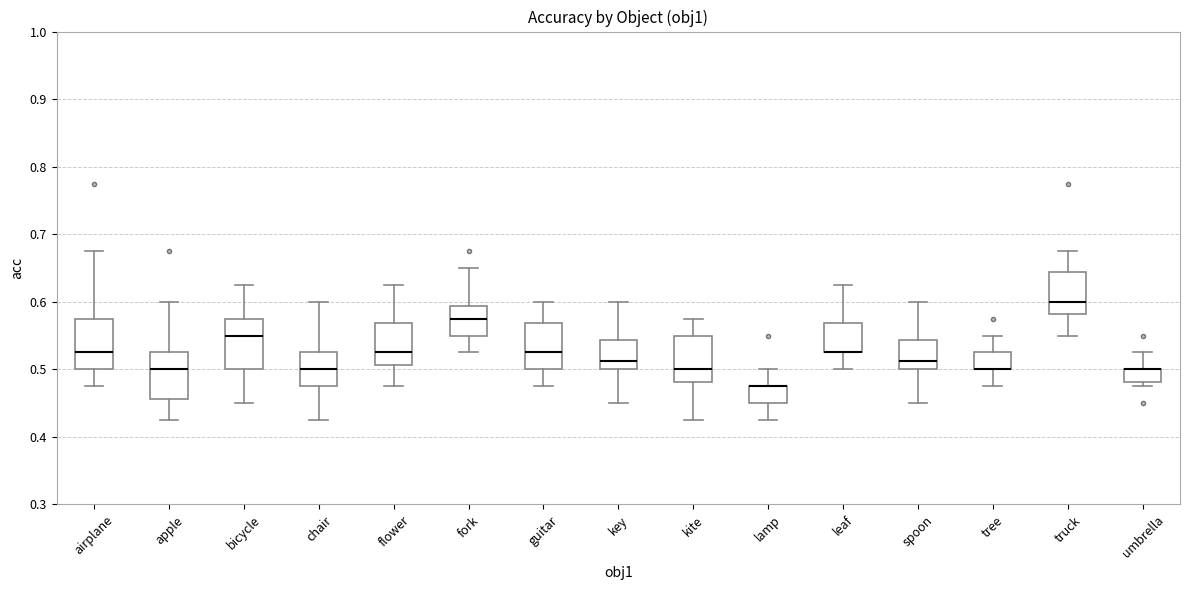

Reading left to right, transcribe this box plot: for each box, give where its median line is, the range the box spans, and where its two whiskers end, as read against the y-axis. The values are not printed on the chart, so give them approximately, as read against the axis.

airplane: median 0.53, box 0.50 to 0.58, whiskers 0.48 to 0.68
apple: median 0.50, box 0.46 to 0.53, whiskers 0.43 to 0.60
bicycle: median 0.55, box 0.50 to 0.58, whiskers 0.45 to 0.63
chair: median 0.50, box 0.48 to 0.53, whiskers 0.43 to 0.60
flower: median 0.53, box 0.51 to 0.57, whiskers 0.48 to 0.63
fork: median 0.58, box 0.55 to 0.59, whiskers 0.53 to 0.65
guitar: median 0.53, box 0.50 to 0.57, whiskers 0.48 to 0.60
key: median 0.51, box 0.50 to 0.54, whiskers 0.45 to 0.60
kite: median 0.50, box 0.48 to 0.55, whiskers 0.43 to 0.58
lamp: median 0.48 (drawn on the box's upper edge), box 0.45 to 0.48, whiskers 0.43 to 0.50
leaf: median 0.53 (drawn on the box's lower edge), box 0.53 to 0.57, whiskers 0.50 to 0.63
spoon: median 0.51, box 0.50 to 0.54, whiskers 0.45 to 0.60
tree: median 0.50 (drawn on the box's lower edge), box 0.50 to 0.53, whiskers 0.48 to 0.55
truck: median 0.60, box 0.58 to 0.64, whiskers 0.55 to 0.68
umbrella: median 0.50 (drawn on the box's upper edge), box 0.48 to 0.50, whiskers 0.48 (just below the box's lower edge) to 0.53